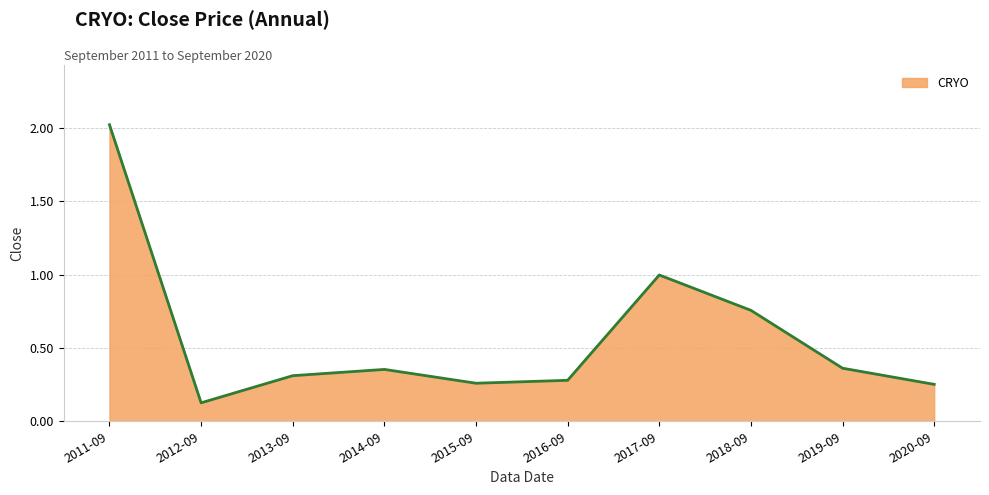

Which category has the highest value across all series?

2011-09